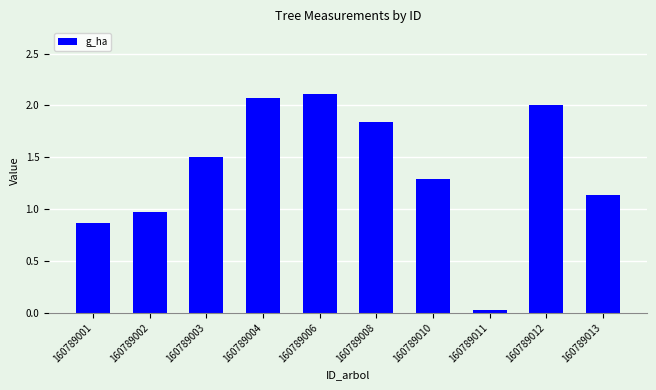

Count the number of values greater than 1.

7